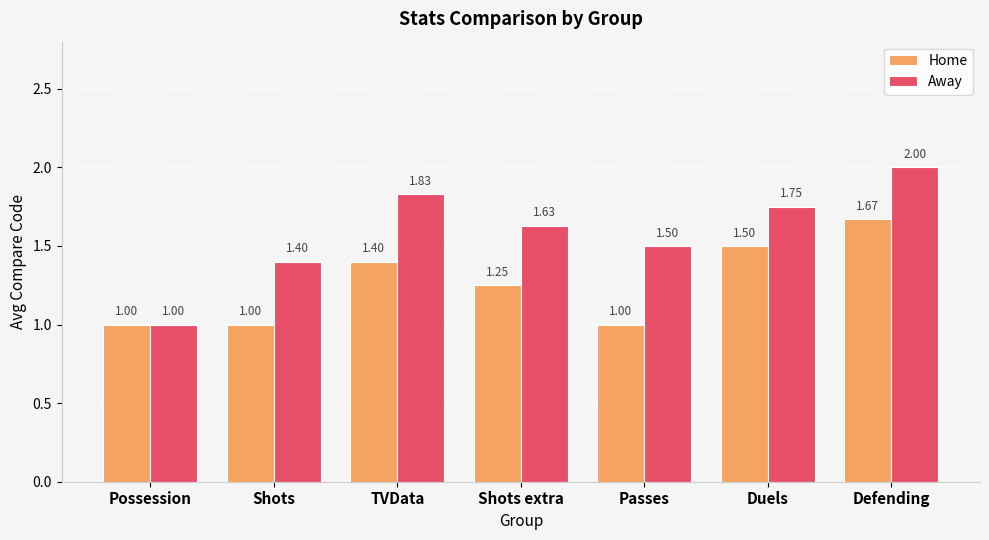

What is the difference between the second highest and second lowest values in the Away series?

0.4